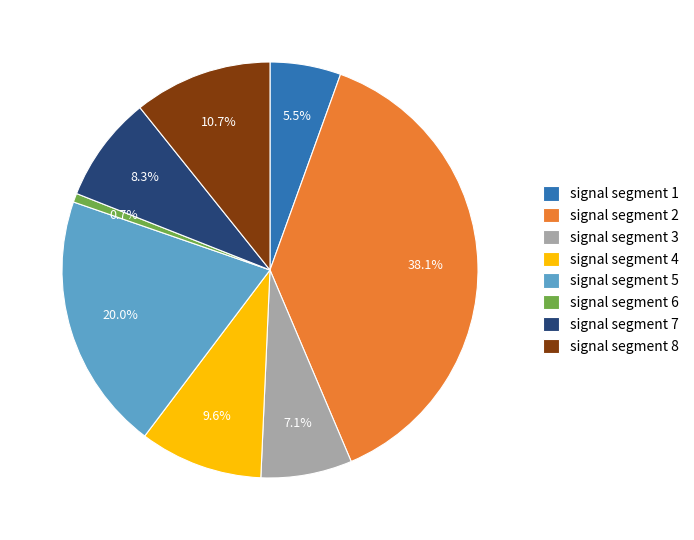

Which category has the biggest portion of the pie?

signal segment 2